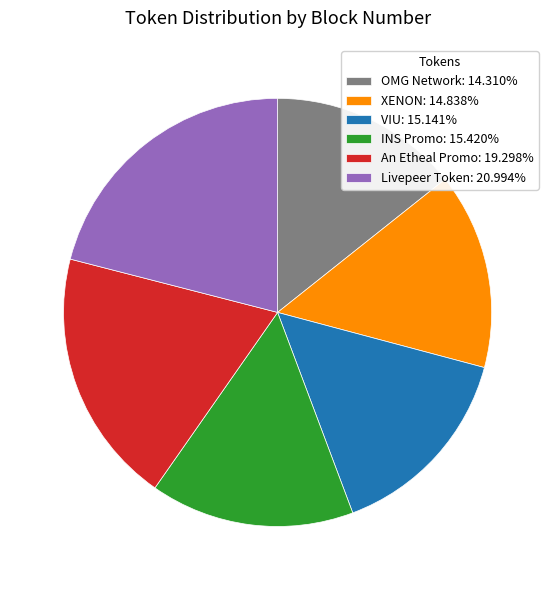

Is VIU the majority of the pie?

No